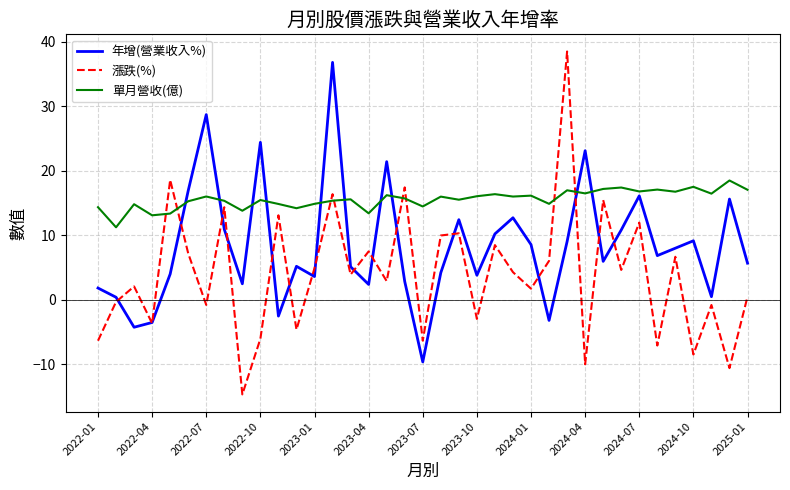

What is the maximum value for 漲跌(%)?

38.5